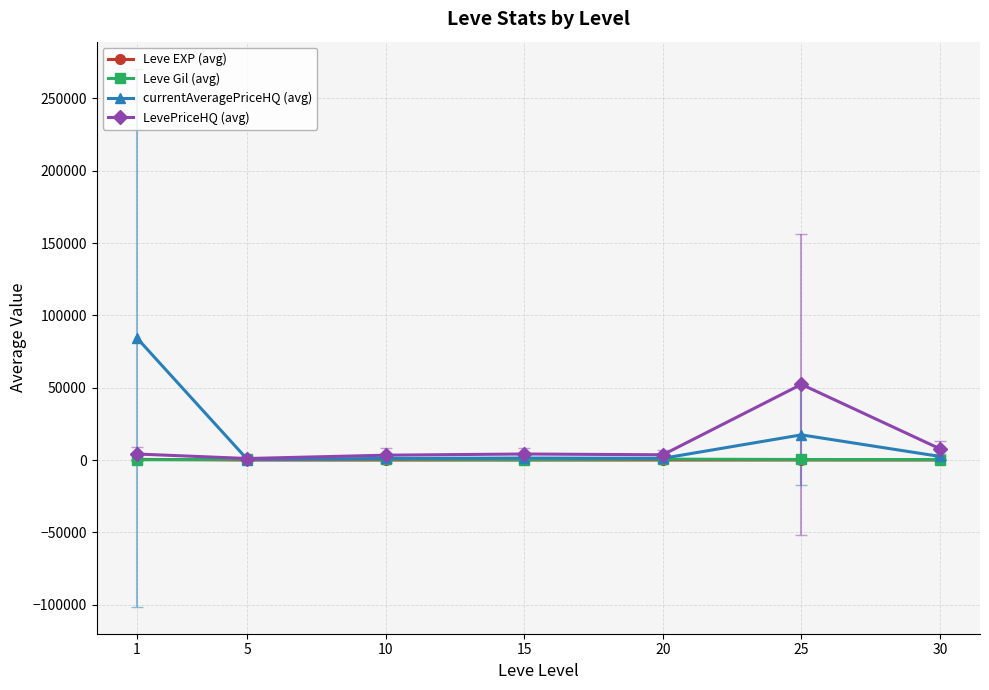

What is the sum of the Leve Gil (avg) values at 10 and 25?

968.3